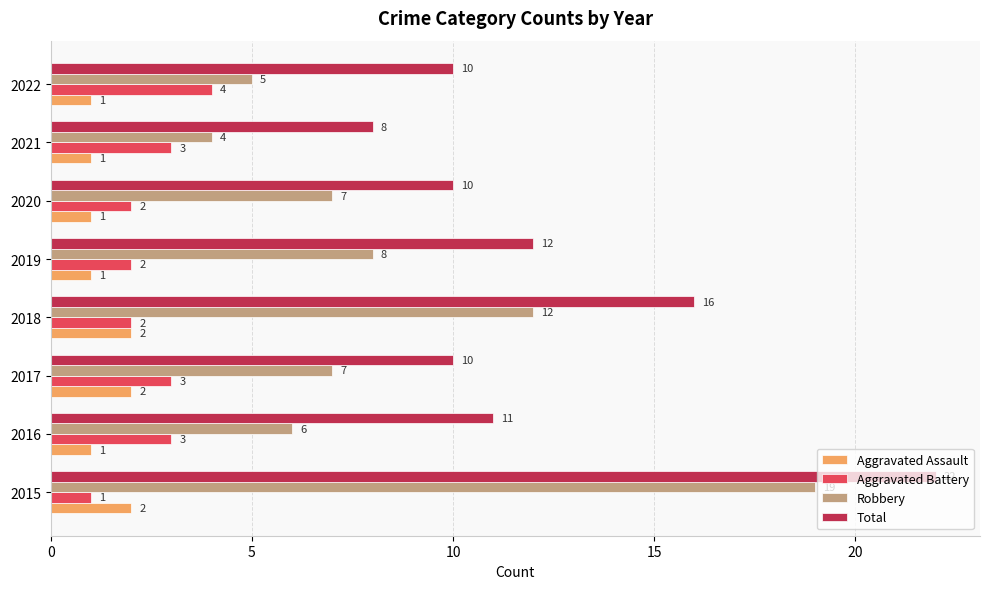

Which series has the widest spread of values?

Robbery